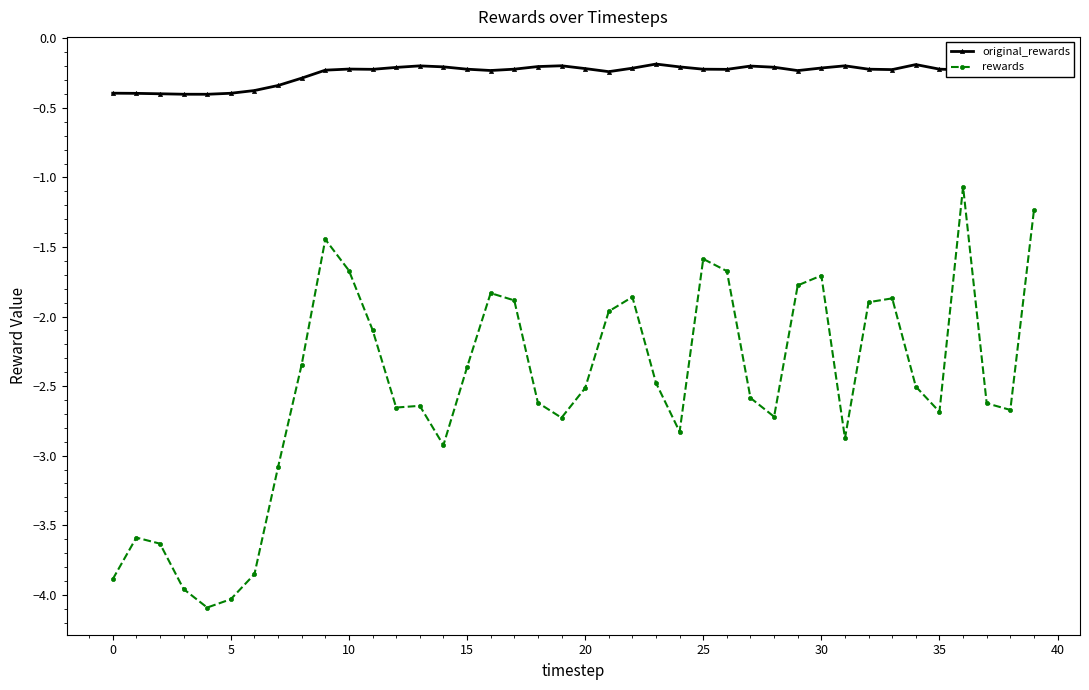

Which series has the largest range (max minus min)?

rewards